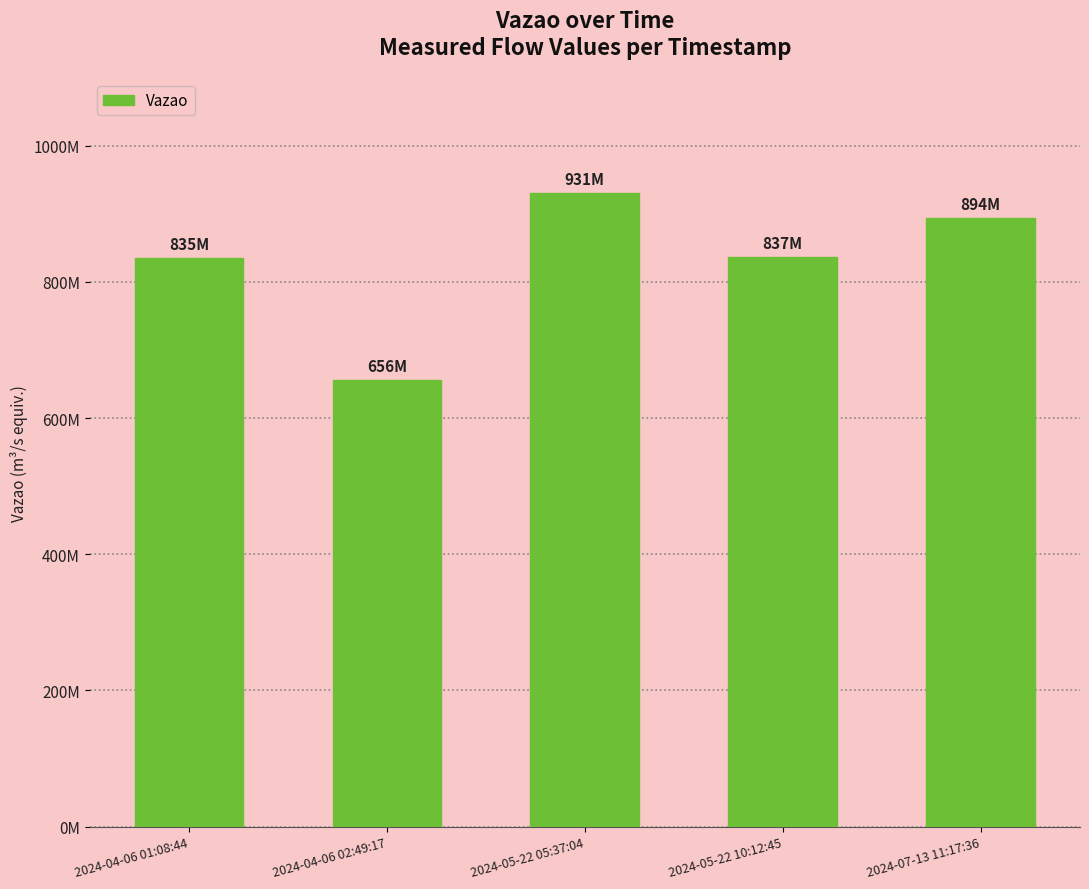

Does the chart contain stacked bars?

No